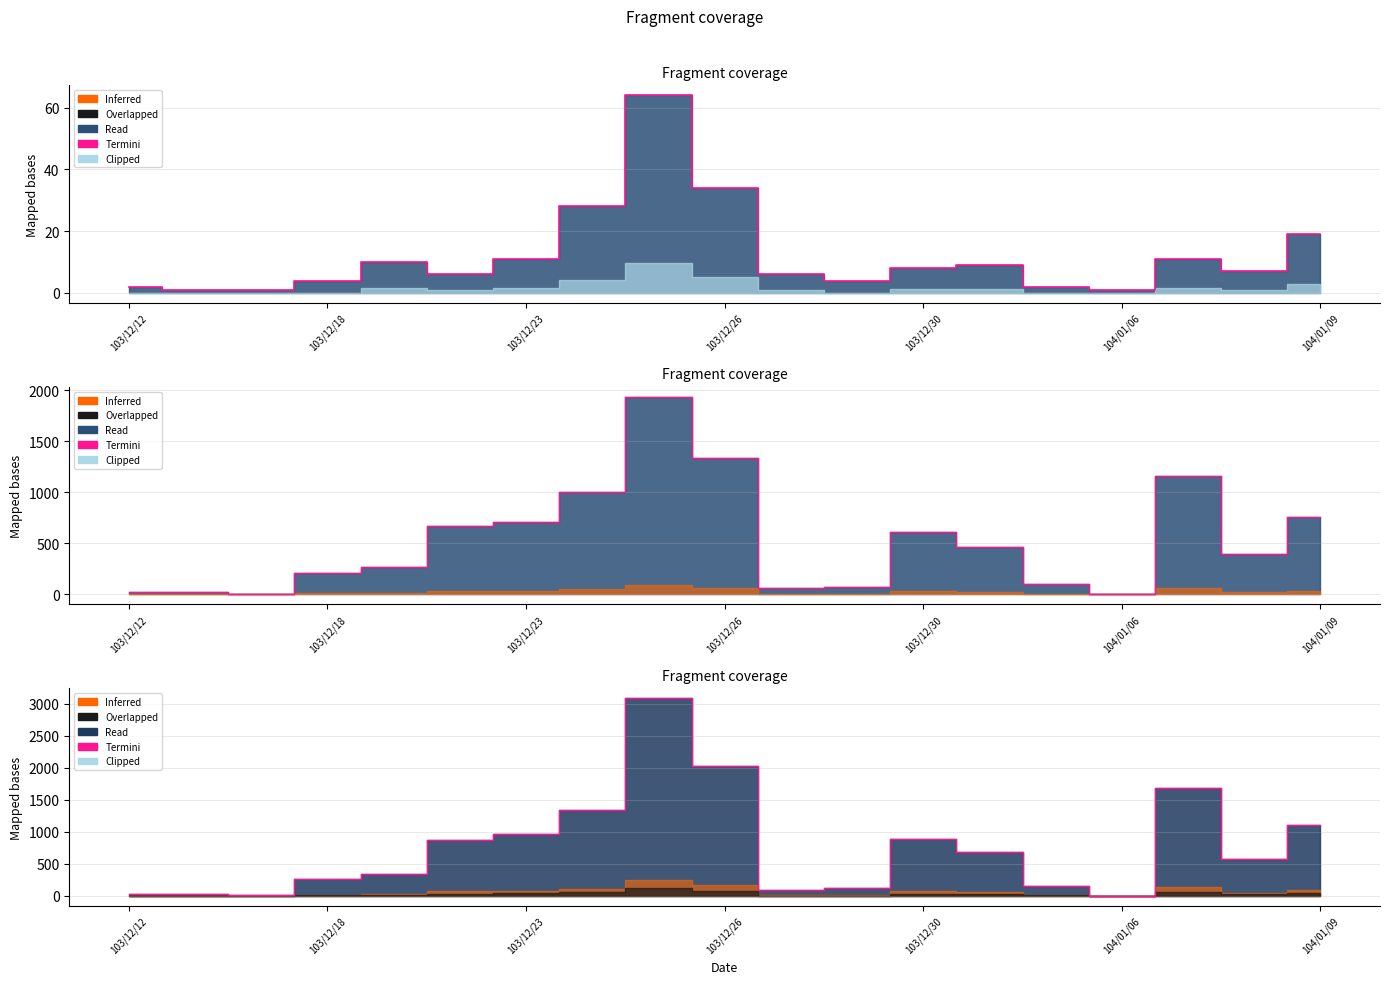

What is the value of the 12th point from the left?

117.2